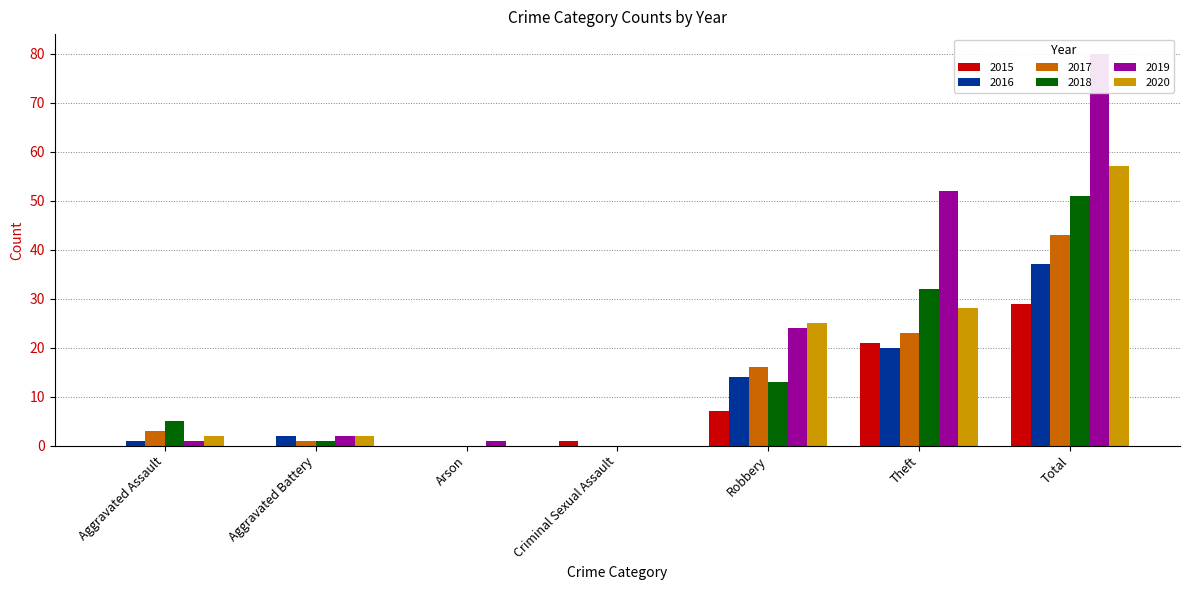

How many series are shown in this chart?

6